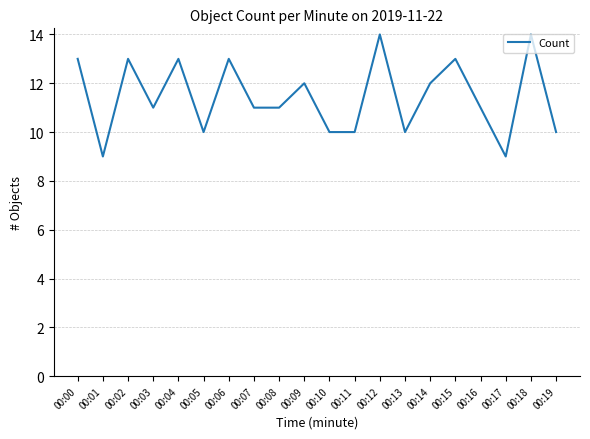

What is the smallest value displayed?

9